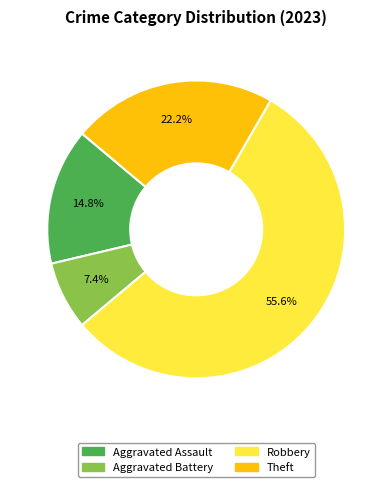

Which category accounts for the majority?

Robbery